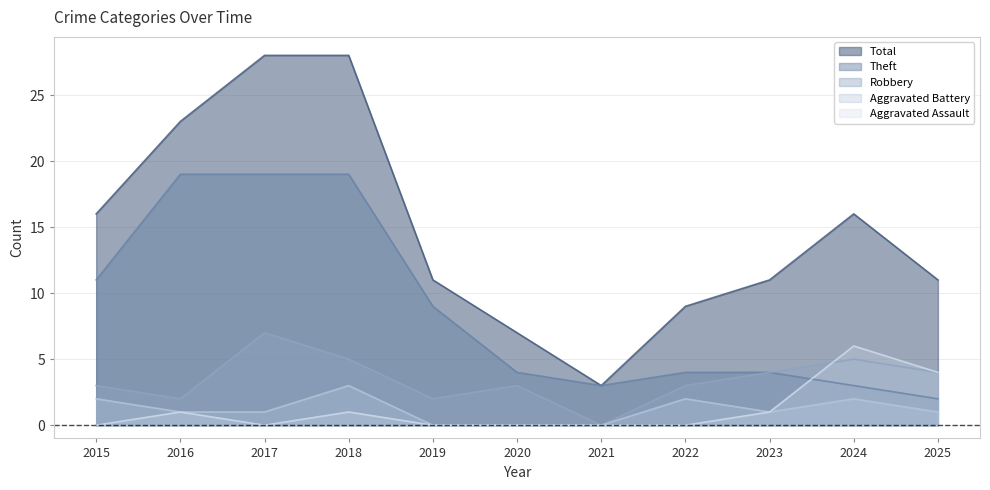

Which category has the highest value in the Aggravated Battery series?

2018